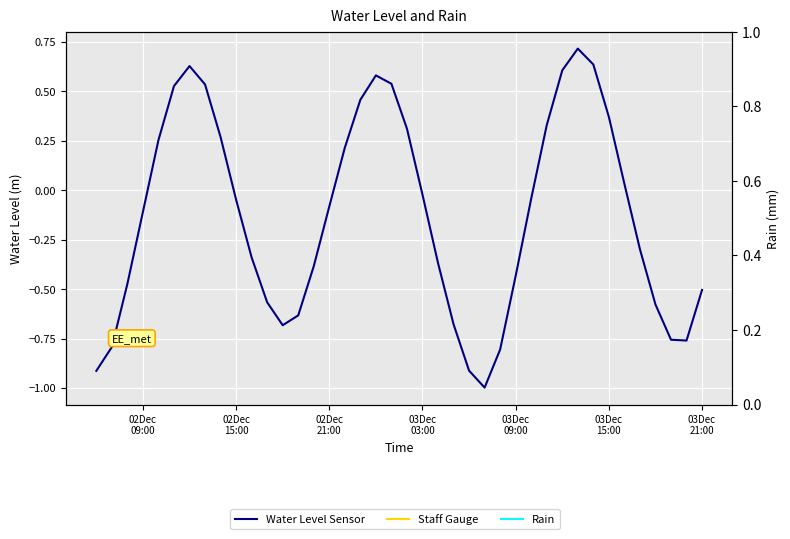

How many points are higher than both their immediate neighbors (excluding endpoints)?

3